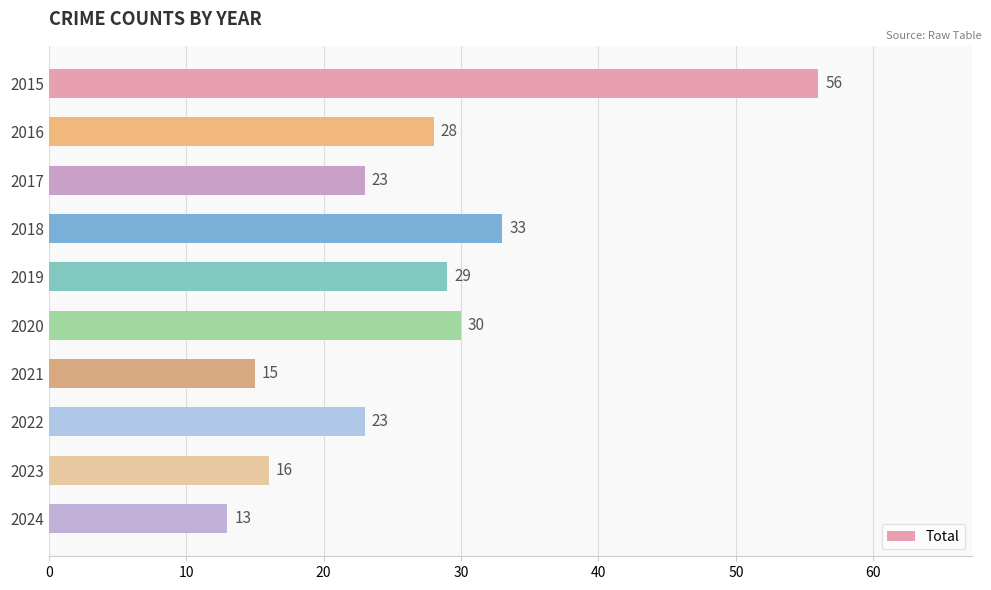

Are the bars horizontal?

Yes